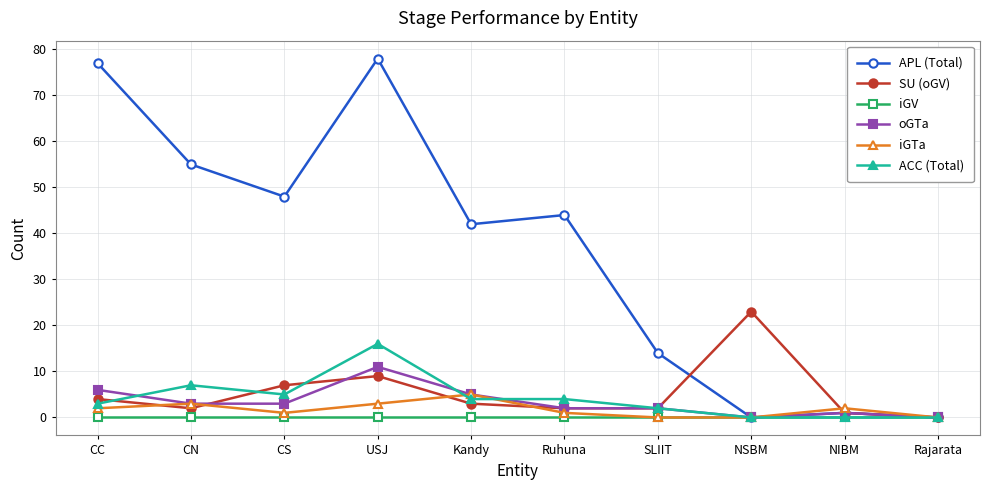

What is the difference between the second highest and minimum values in the iGTa series?

3